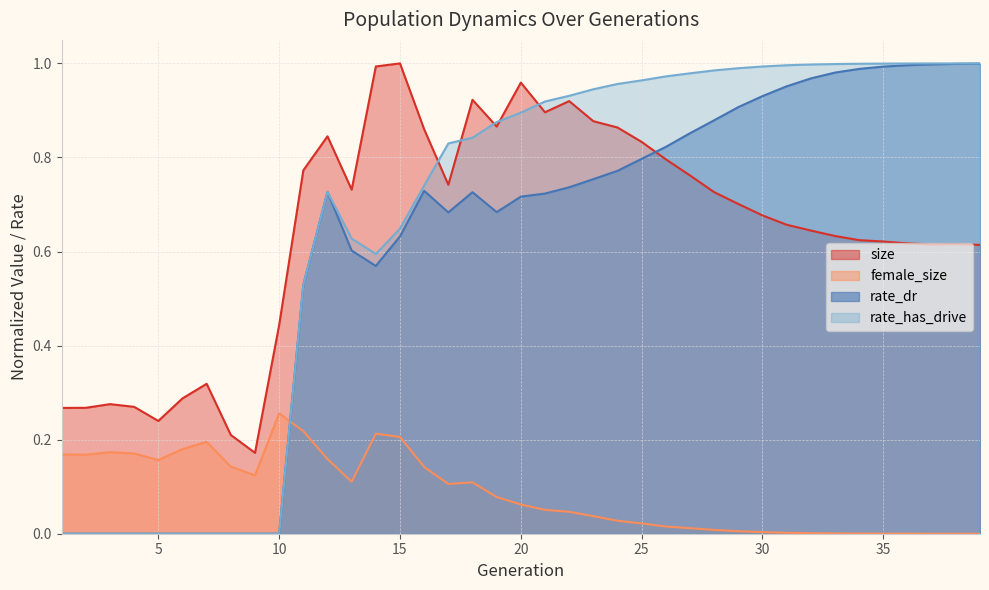

Between which two adjacent categories do rate_has_drive and size first intersect?

16 and 17